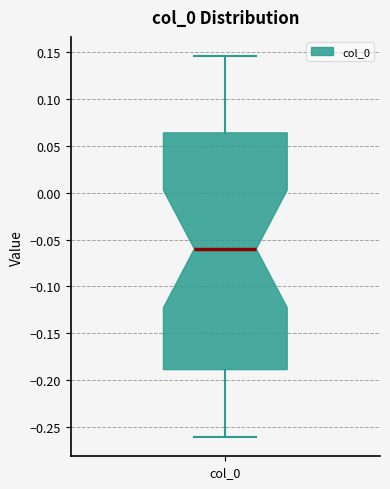

Read this box plot against the y-axis: the position of the median line, the range covered by the box, and the ends of both whiskers. The values are not printed on the chart, so give them approximately, as read against the axis.

median -0.060, box -0.190 to 0.065, whiskers -0.260 to 0.145